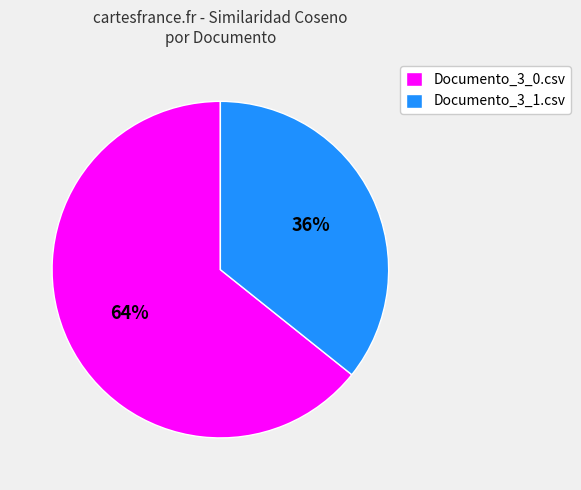

The Documento_3_0.csv slice represents 76% of the pie. True or false?

False